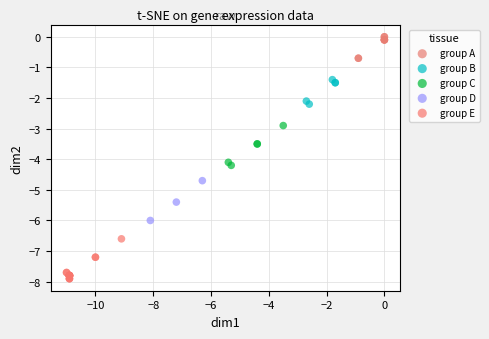

What are all the series names shown in the legend?

group A, group B, group C, group D, group E